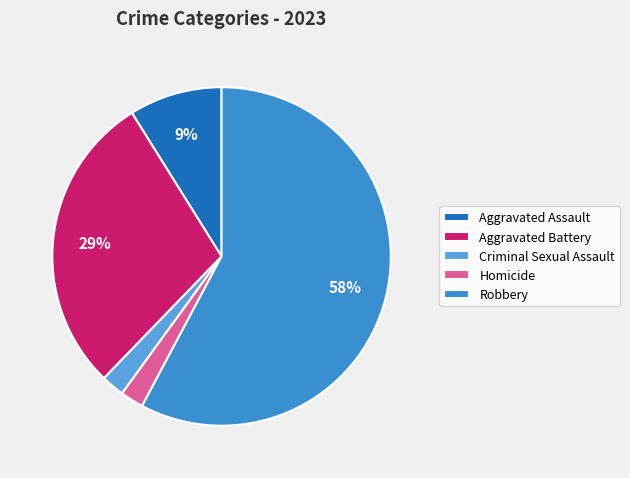

Is the sum of Aggravated Battery and Aggravated Assault greater than half?

No